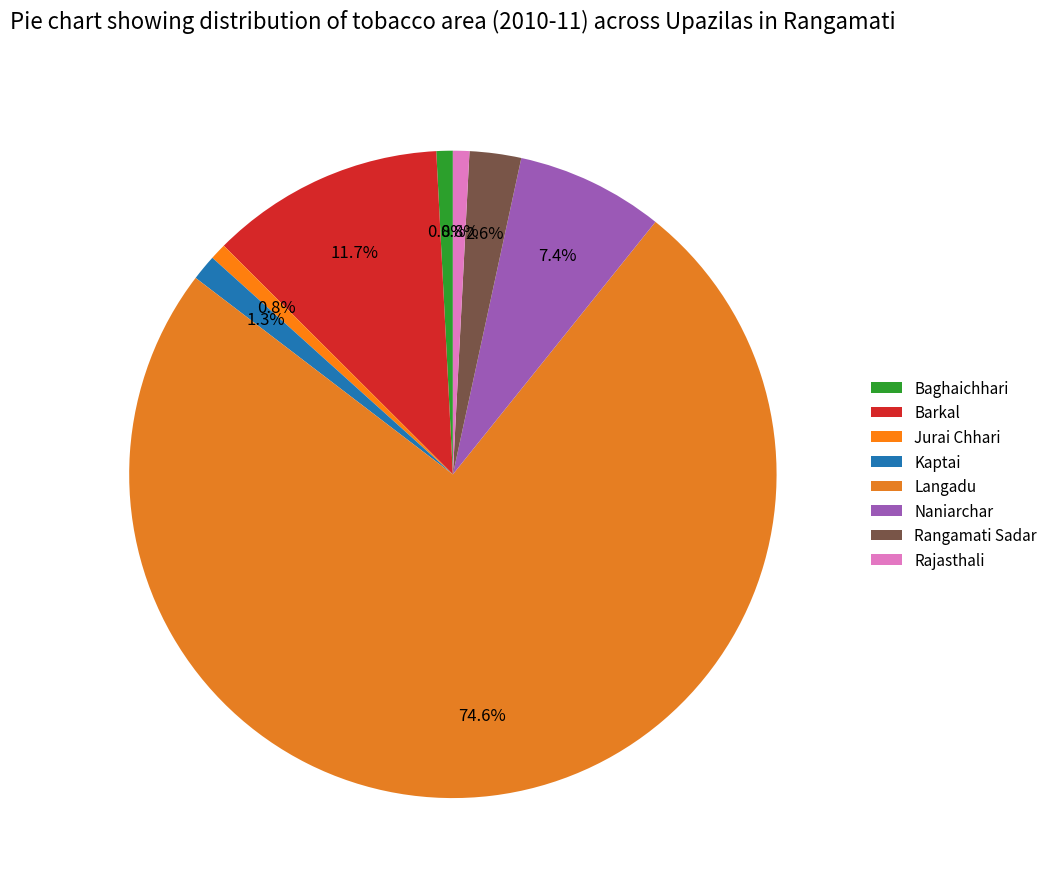

What is the smallest slice in the pie chart?

Baghaichhari